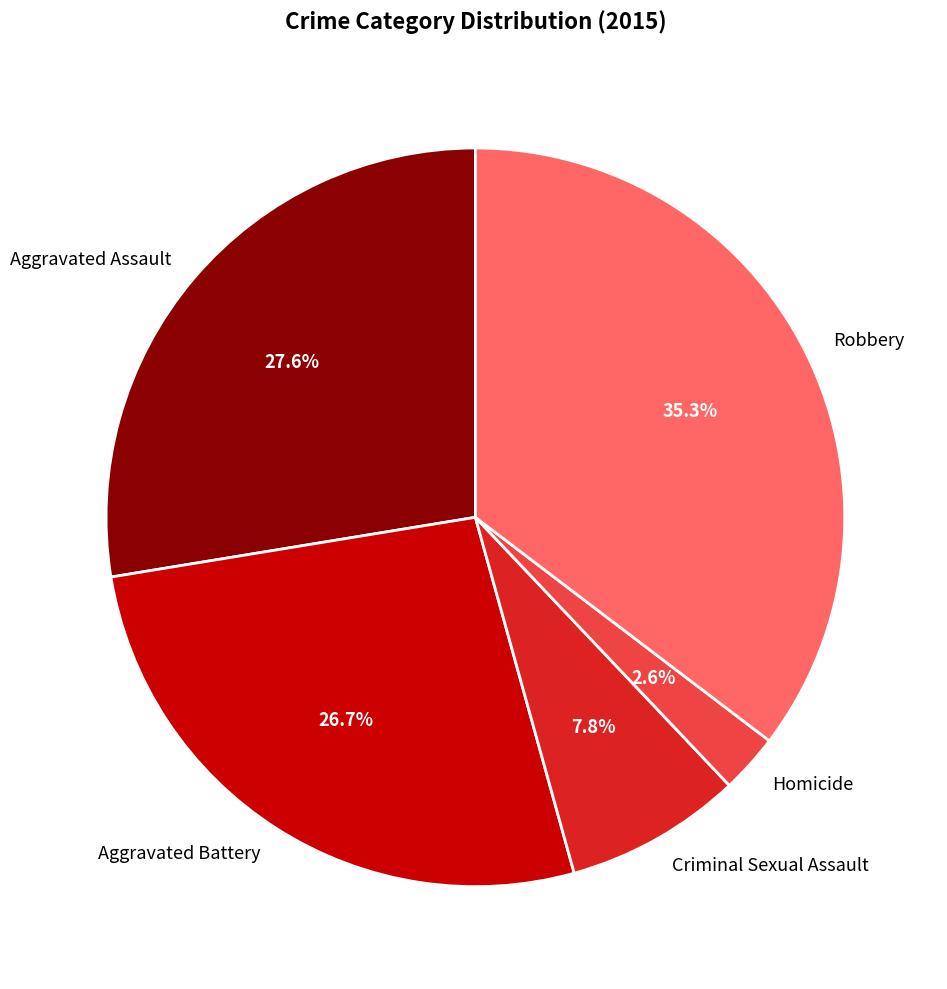

Which category has the smallest portion of the pie?

Homicide